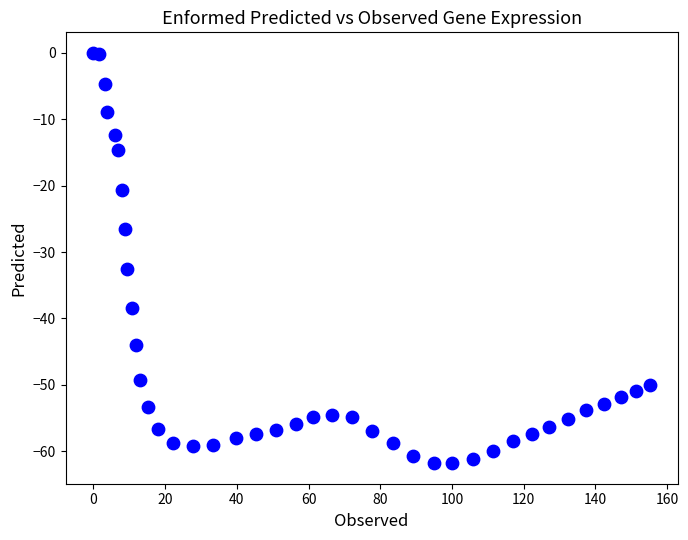

What Y value in the scatter plot is closest to -30?

-32.6